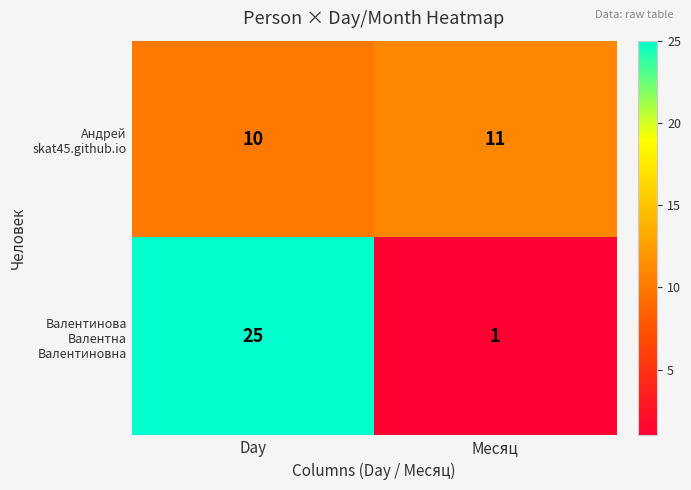

At which category is the sum across all series the highest?

Day